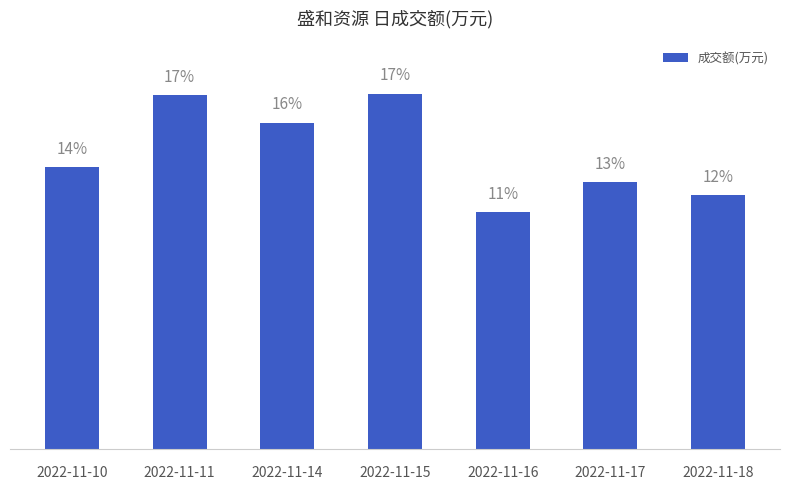

Does the chart contain any negative values?

No